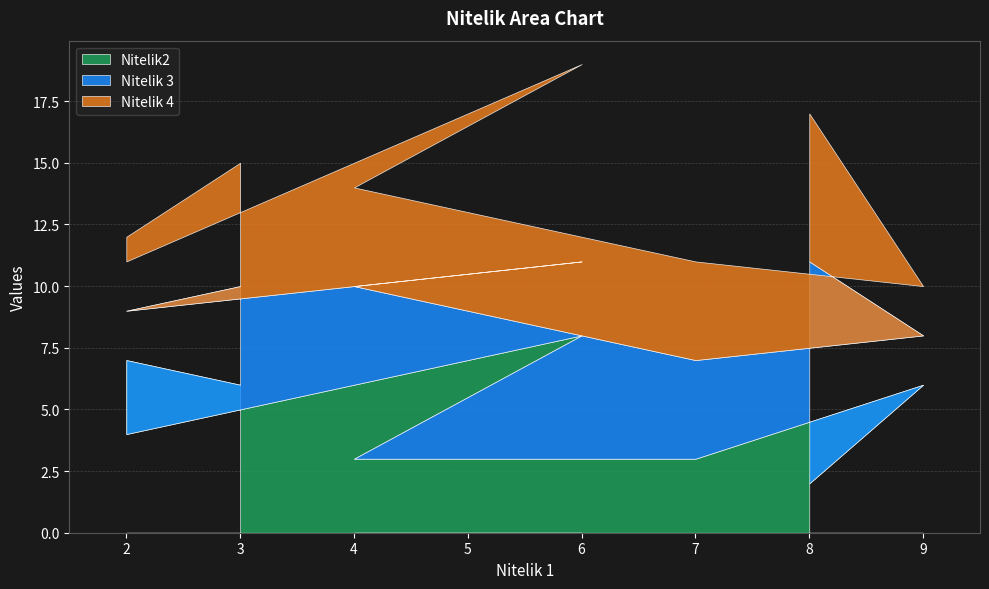

In Nitelik 4, how many points are lower than both neighbors (excluding endpoints)?

2